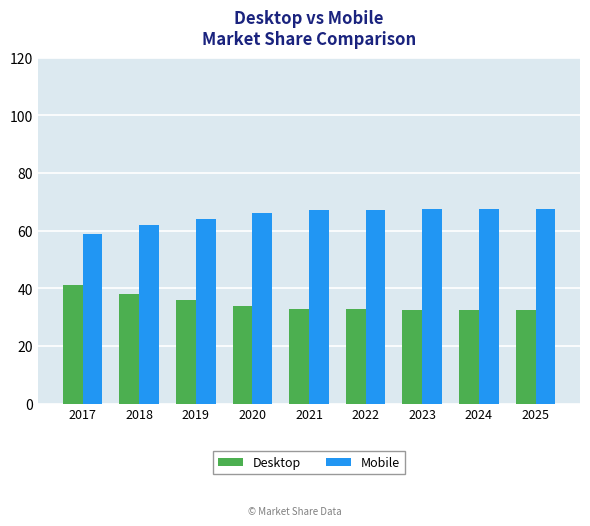

How many values in the Mobile series exceed 67?

5